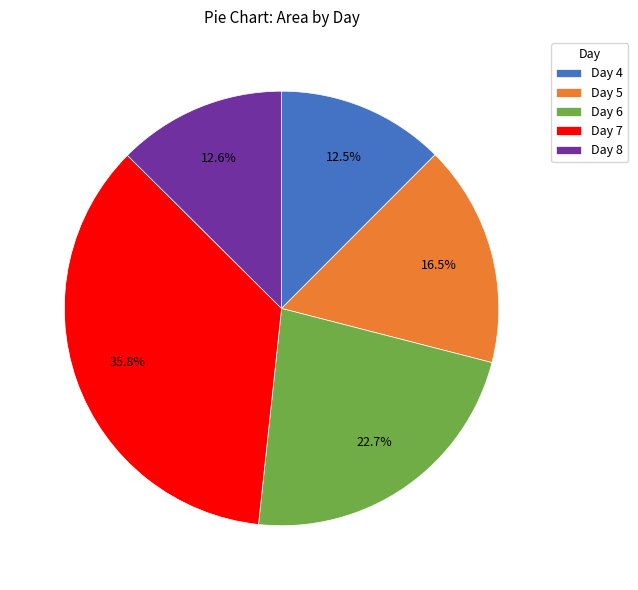

What is the ratio of the value at Day 4 to the value at Day 6?

0.6